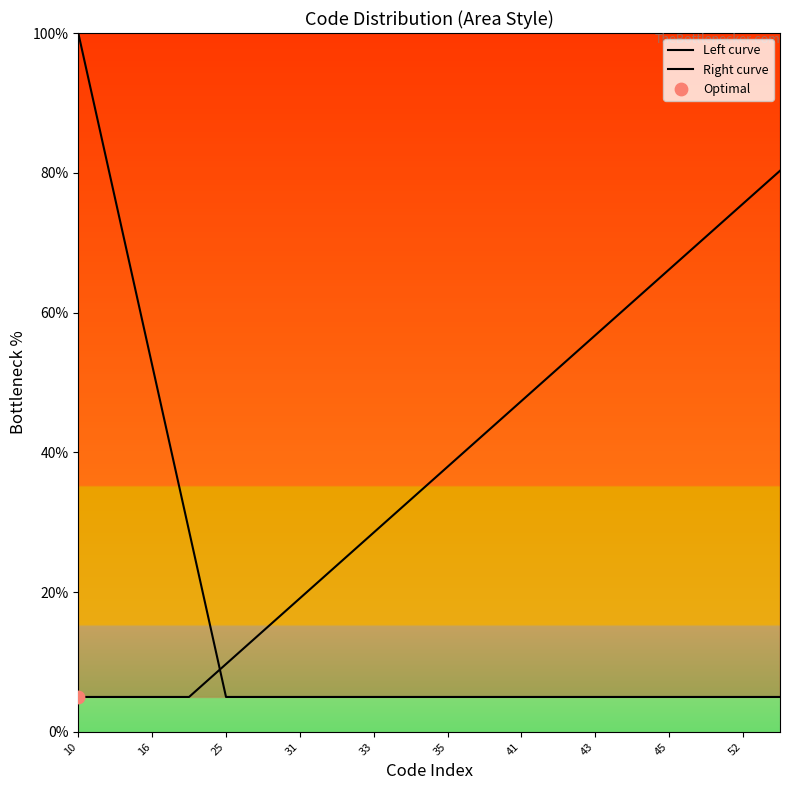

At which category is the sum across all series the highest?

10